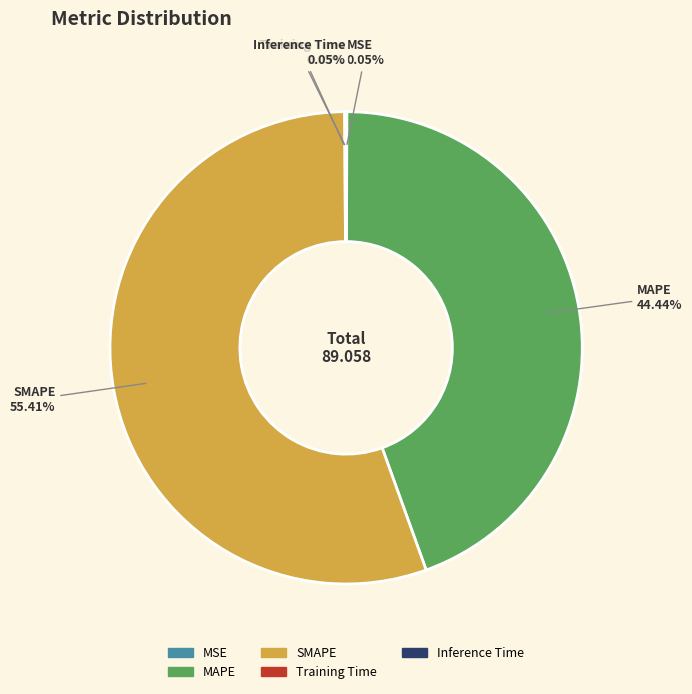

Which category has the biggest portion of the pie?

SMAPE